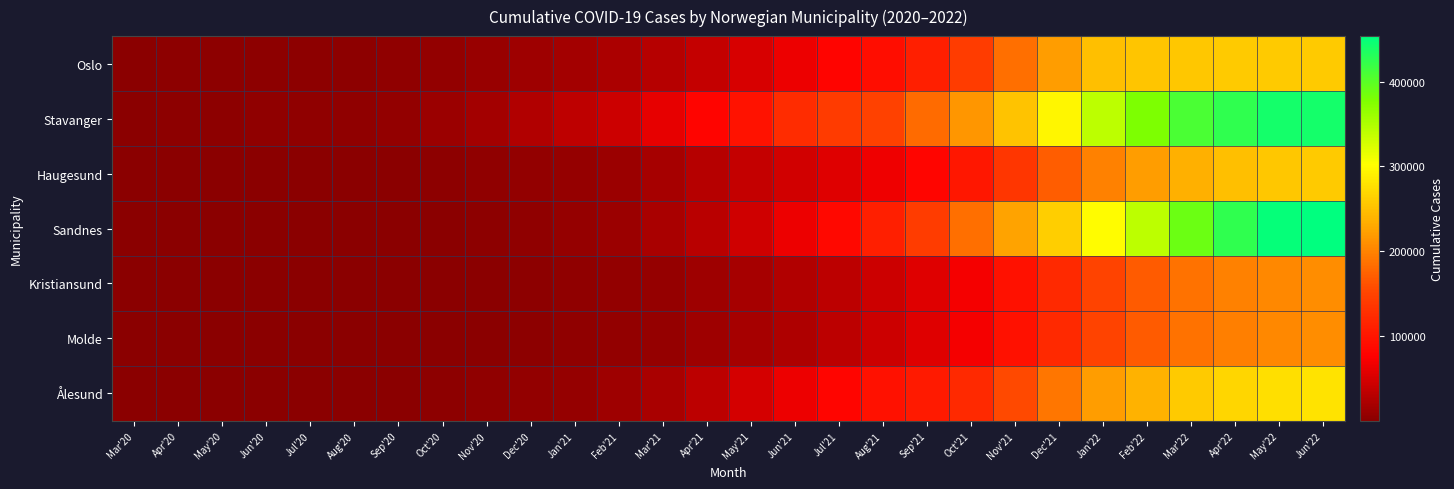

What is the total value across all series at Mar'22?

1921334